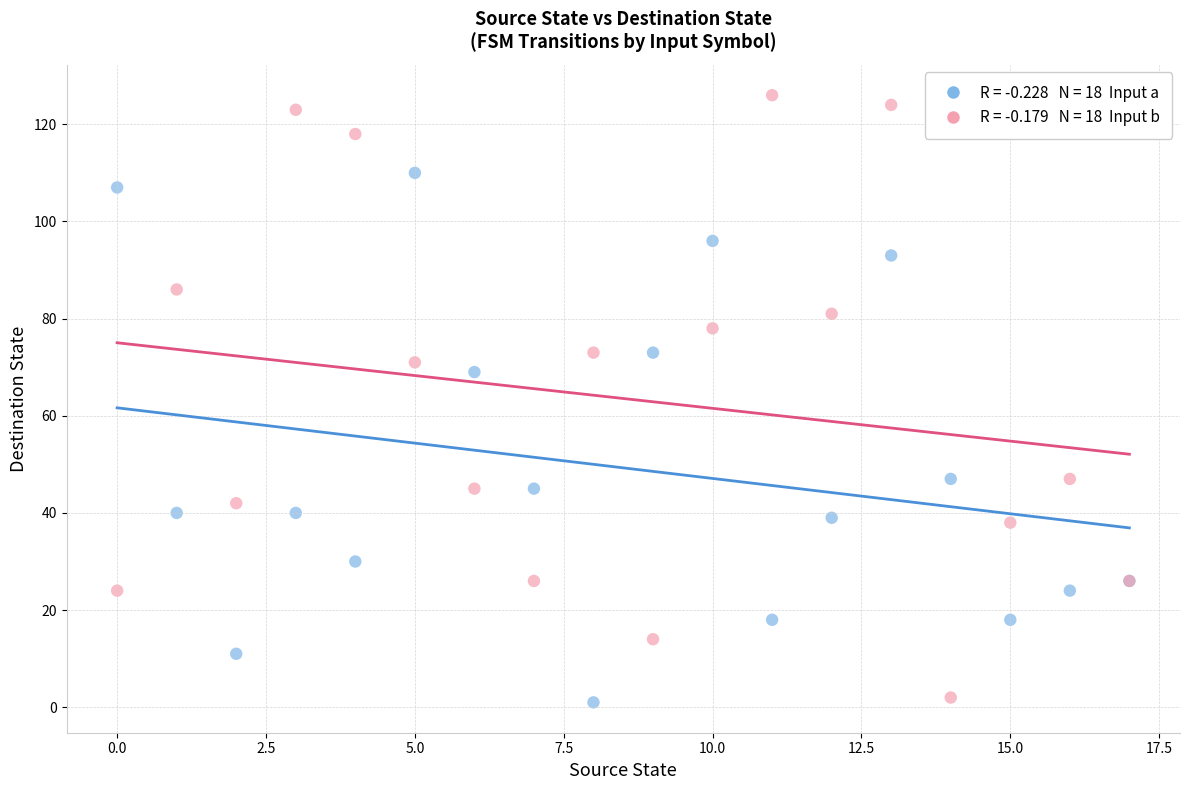

Across all series, what Y value is closest to 63?

69